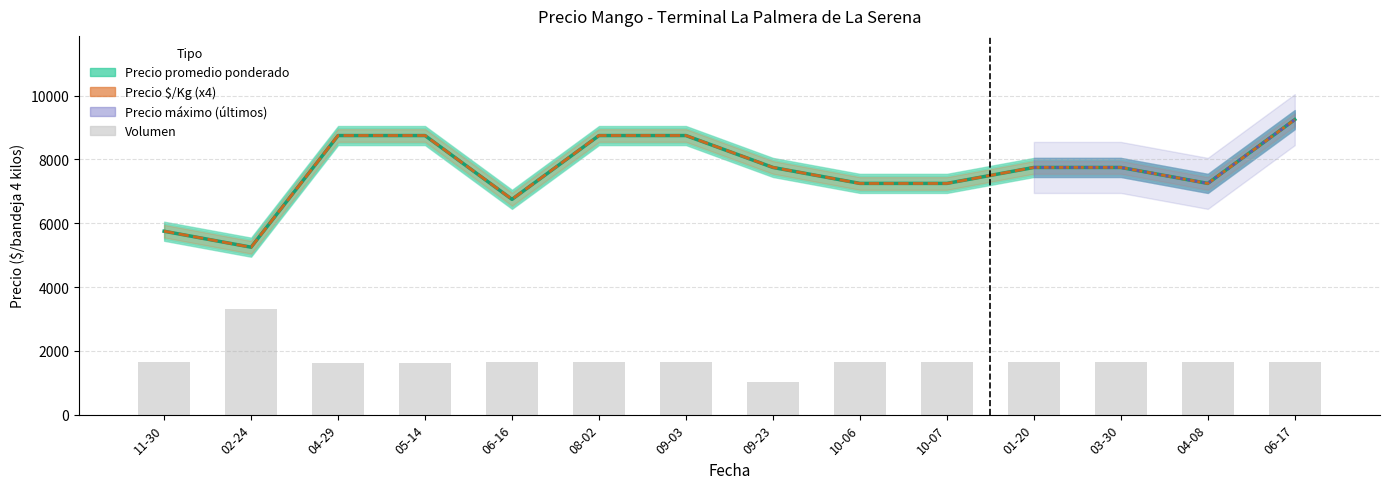

Does the chart contain stacked bars?

No